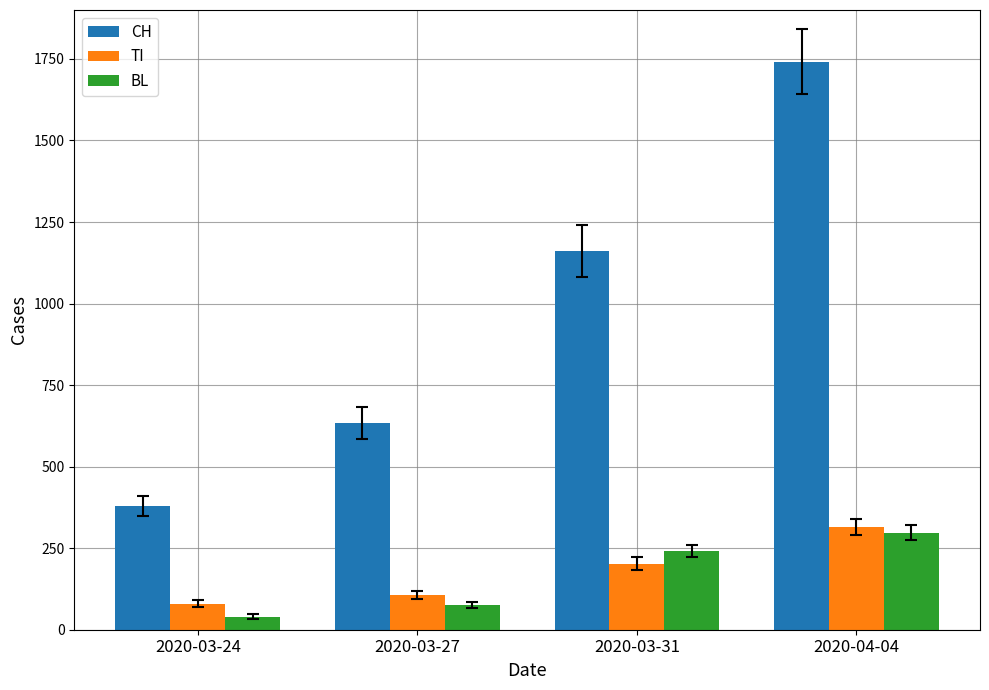

How many categories are shown in the chart?

4